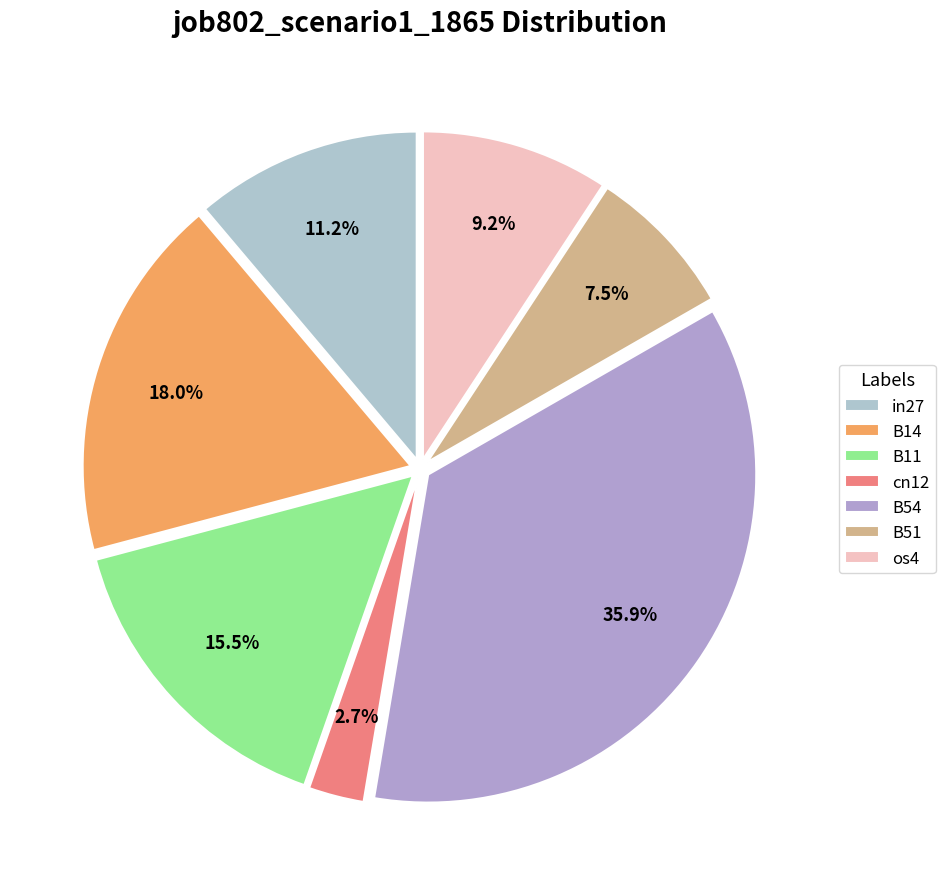

Does any single category account for the majority?

No